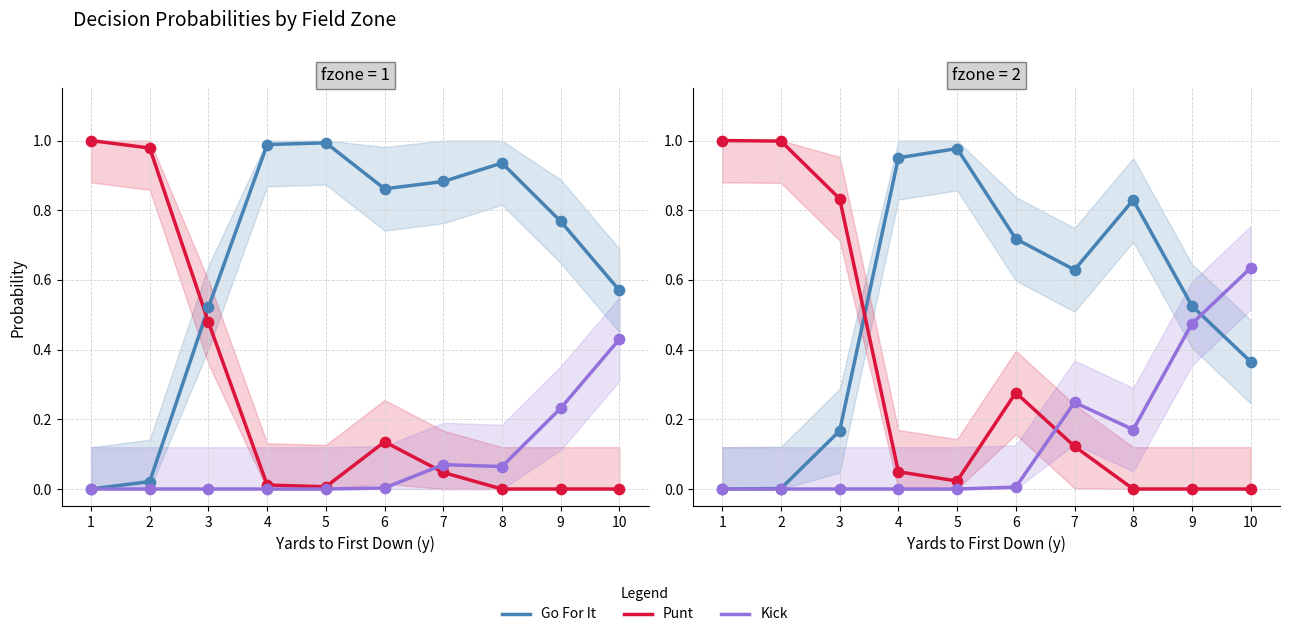

Is the value of Kick at 9 greater than the value of Go For It at 7?

No